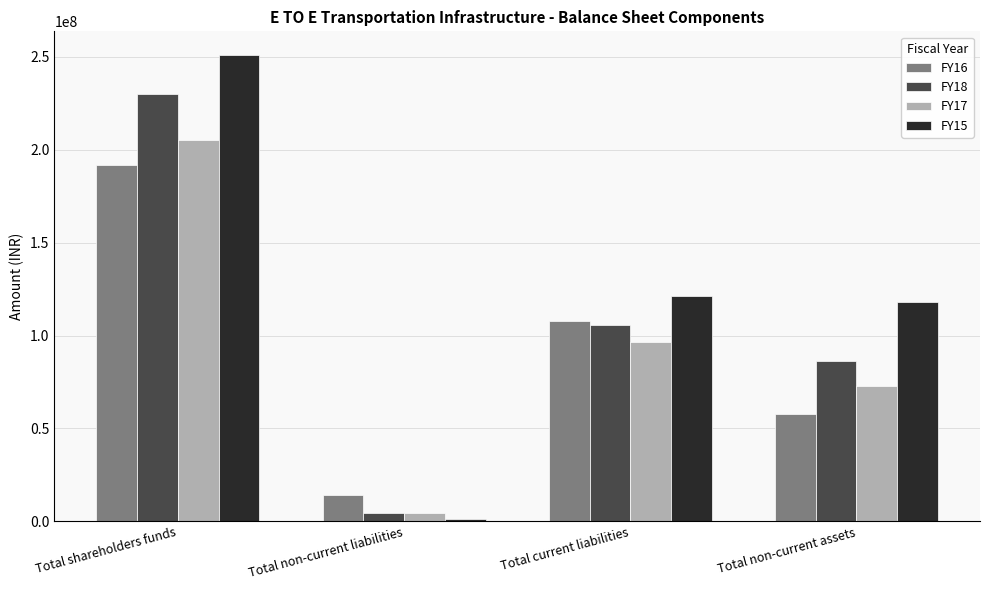

What position from the left is Total non-current liabilities?

2